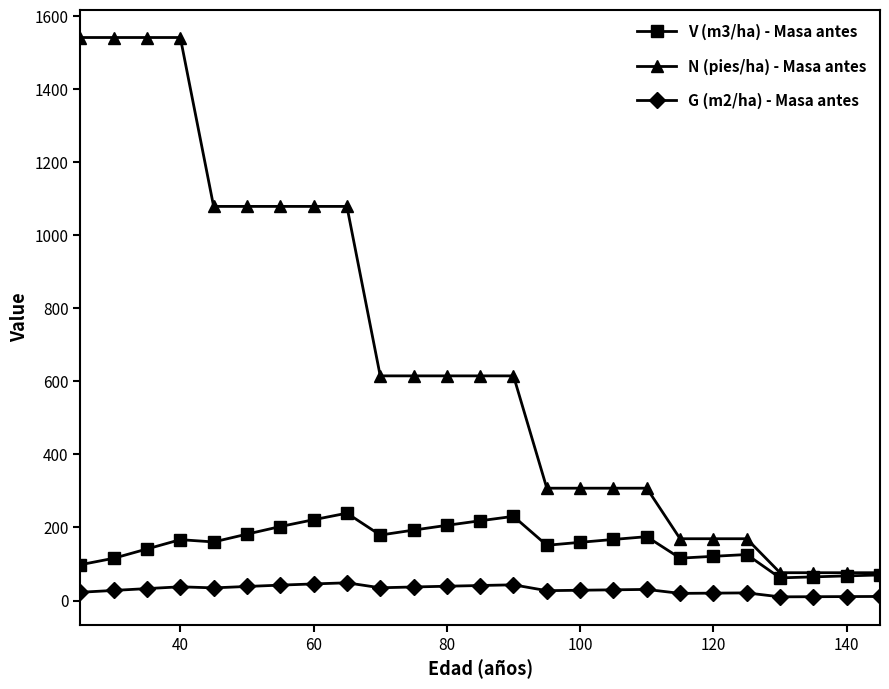

Is this an area chart (filled region under the line)?

No